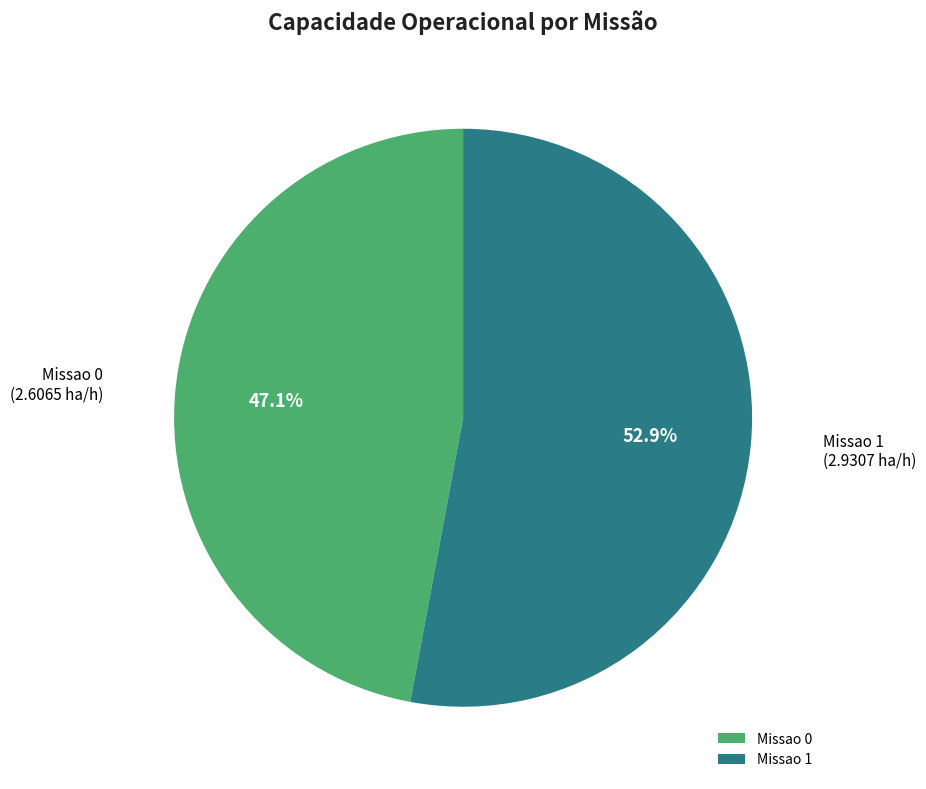

What percentage is NOT represented by Missao 1?

47.1%